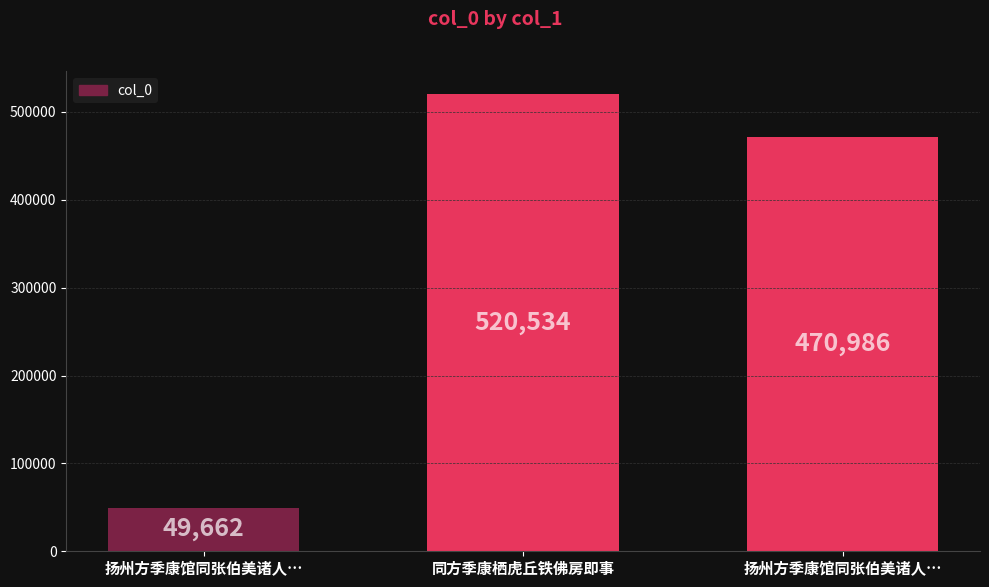

How many bars are there in total?

3